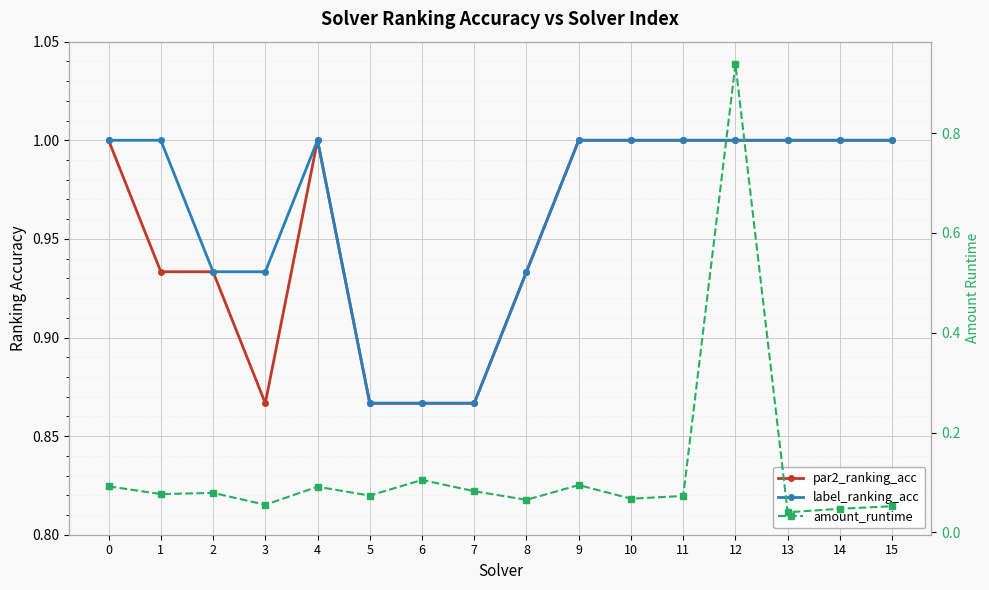

True or false: amount_runtime has more than 0 points higher than both neighbors.

True